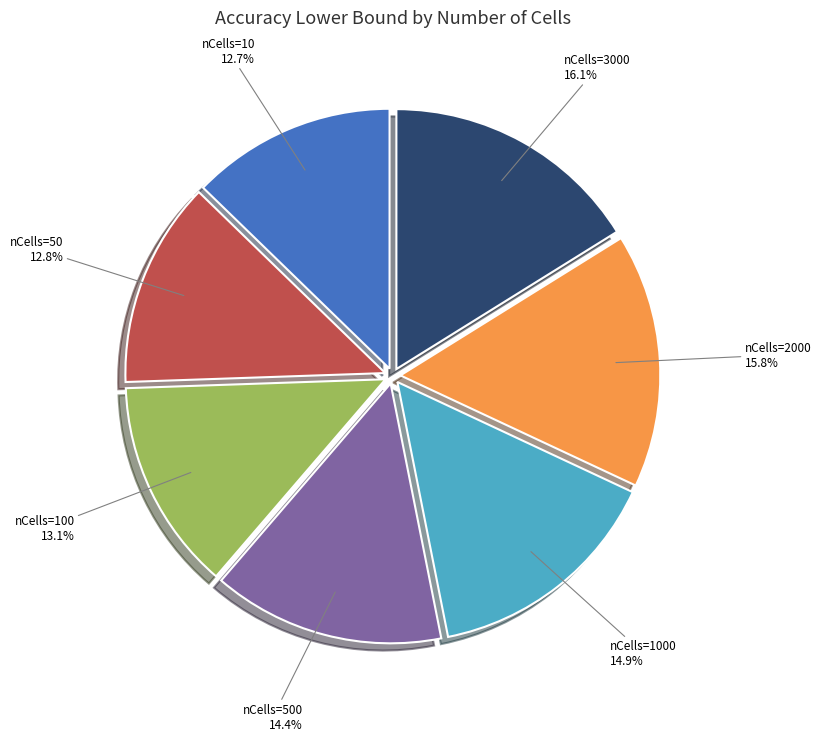

Between nCells=2000 and nCells=100, which is larger?

nCells=2000